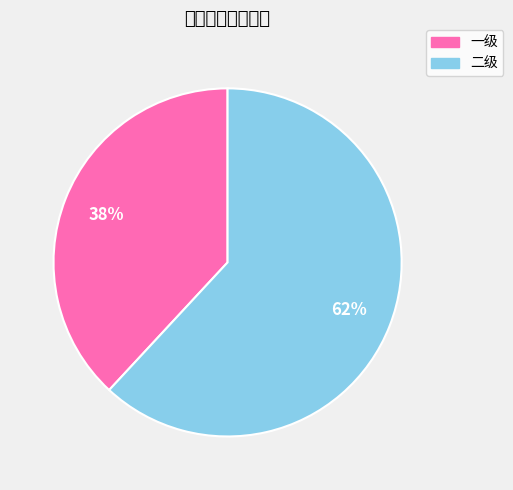

To the nearest percent, what is the difference between the largest and smallest slice percentages?

24%